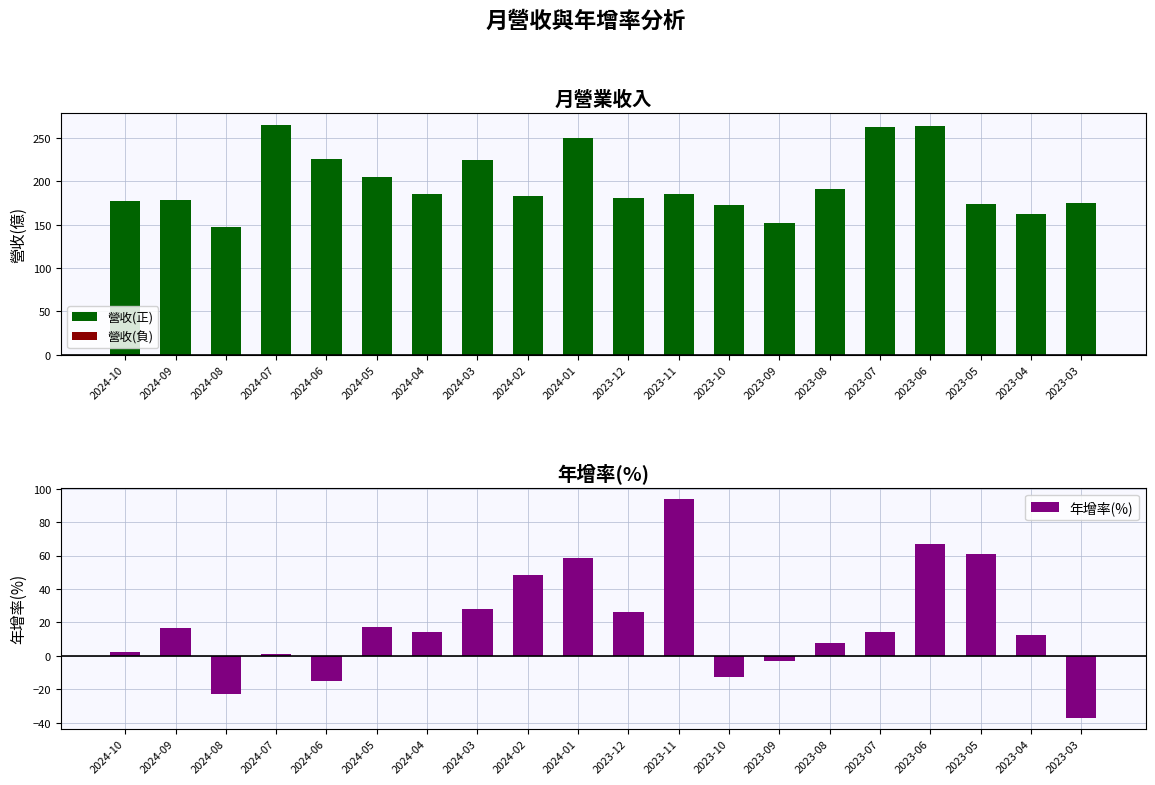

At how many categories does at least one series exceed 247?

4